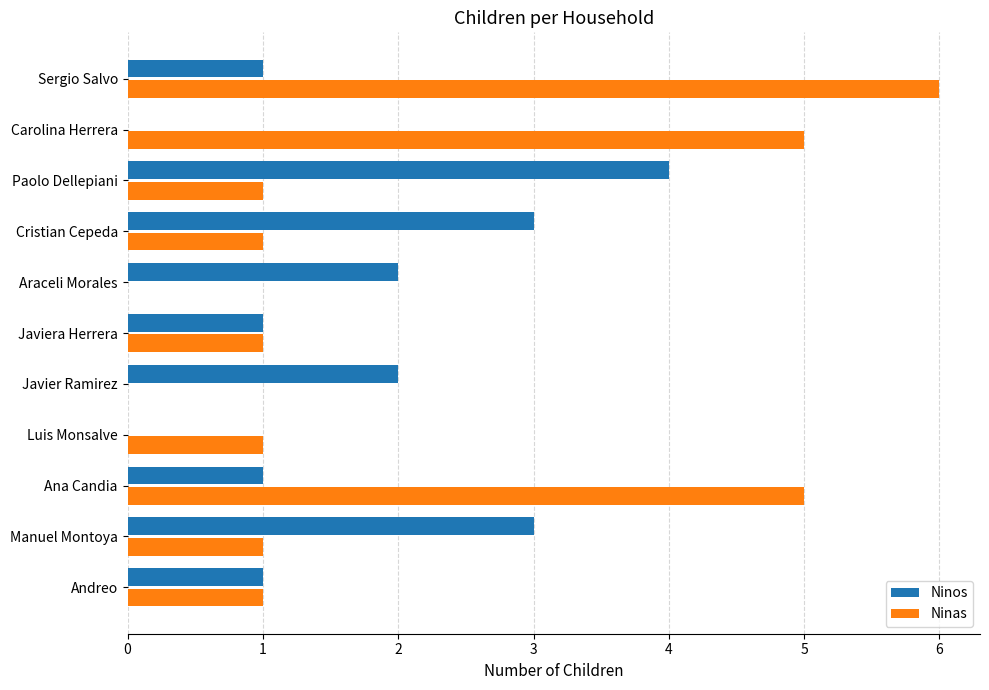

Is the value of Ninas at Sergio Salvo greater than the value of Ninos at Paolo Dellepiani?

Yes